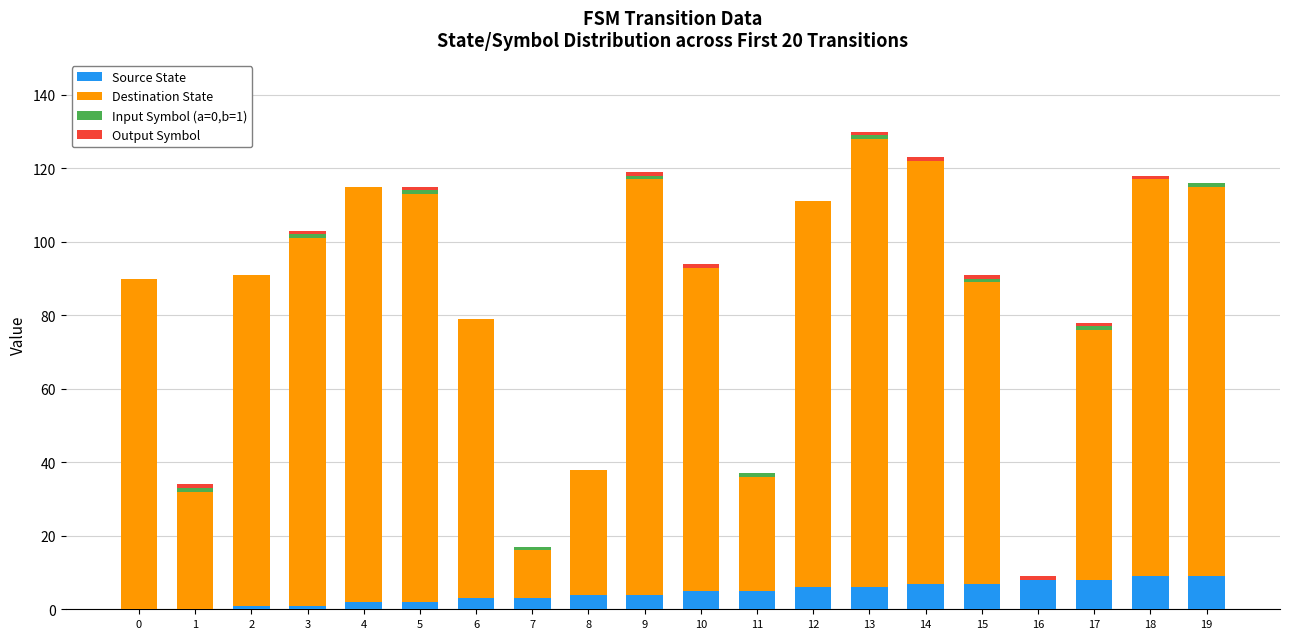

The value of Source State at 19 is 9. True or false?

True